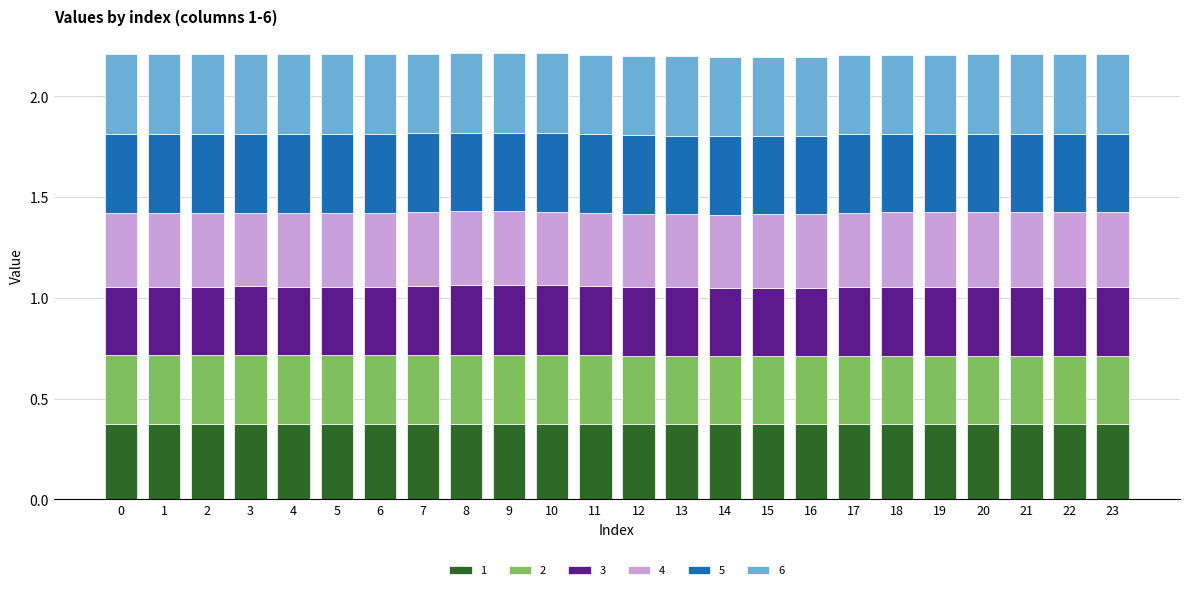

How many data points does each series have?

24